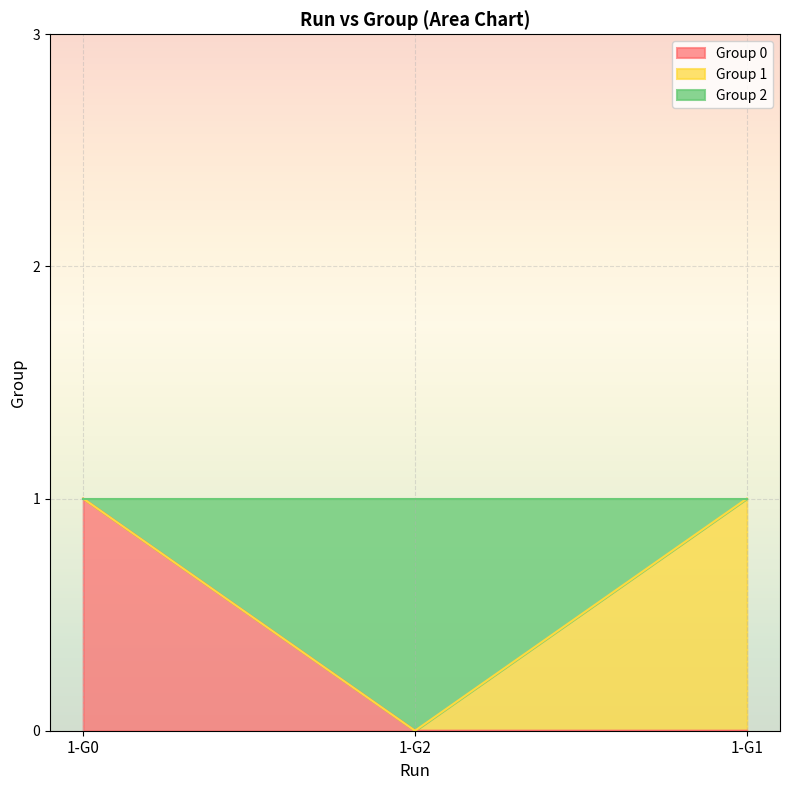

True or false: Group 0 has a value of 0 at 1-G2.

True